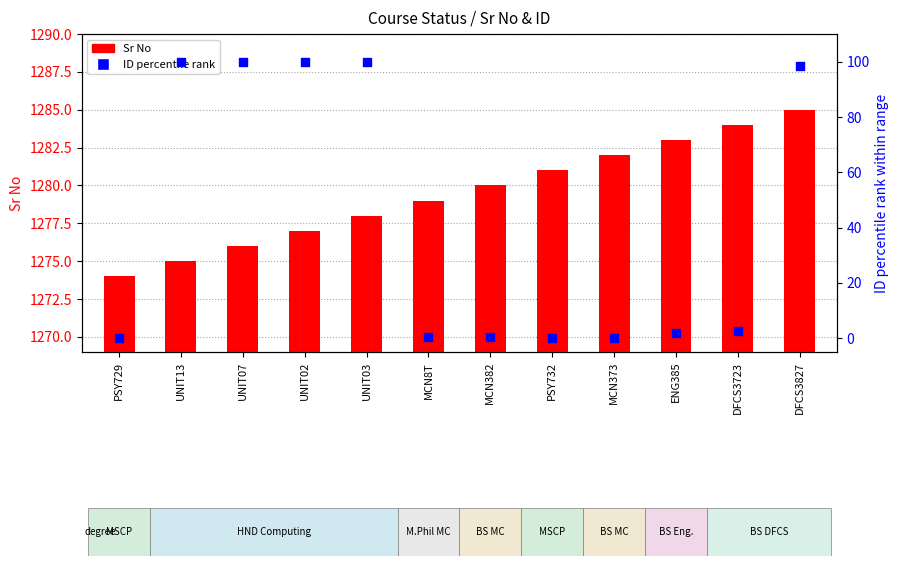

Which series has the largest total across all categories?

Sr No